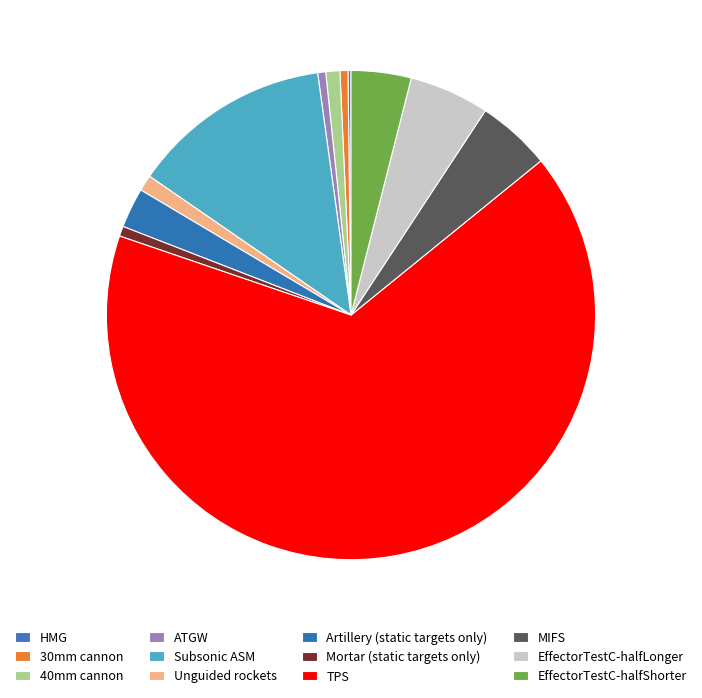

Which slice represents more than half of the pie?

TPS